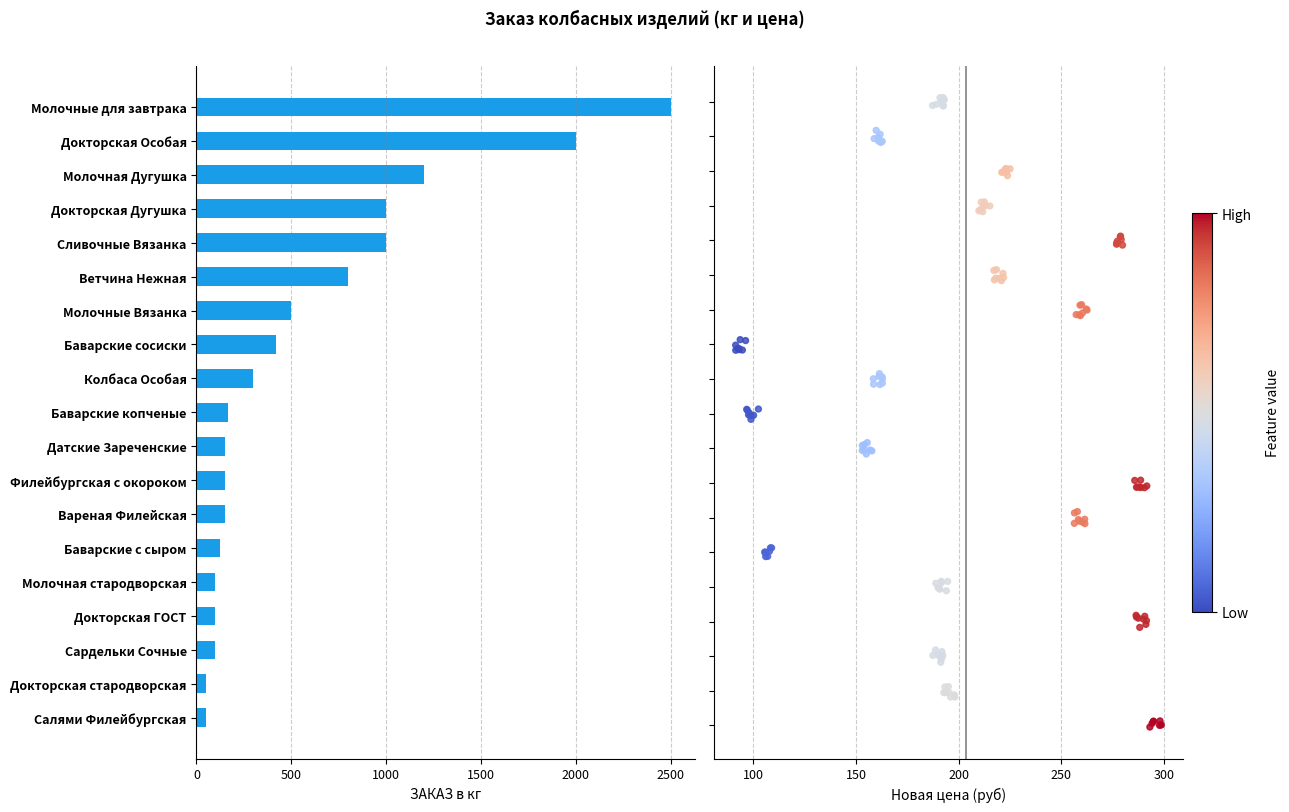

Which has a higher value, 9 or 2000?

2000